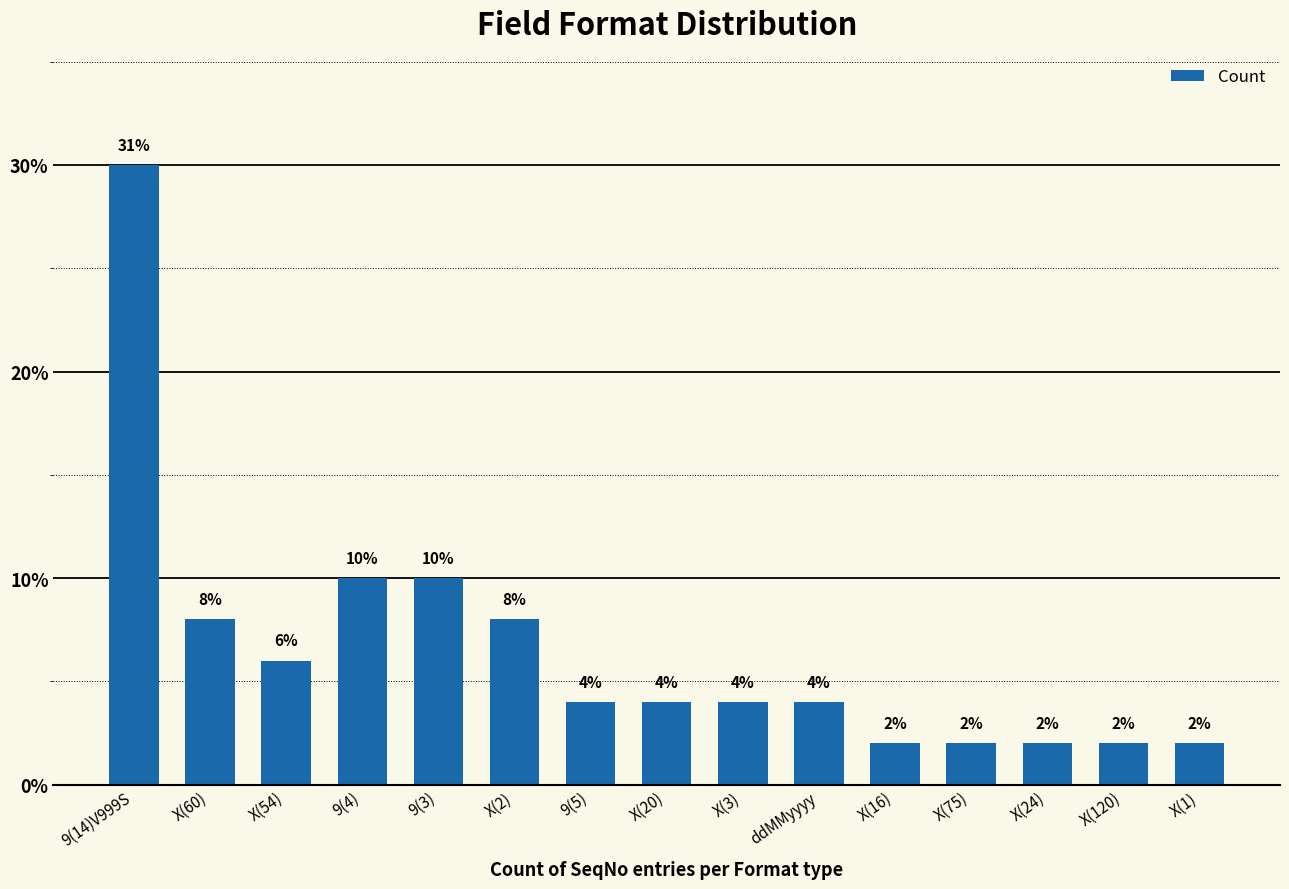

What position from the left is X(2)?

6